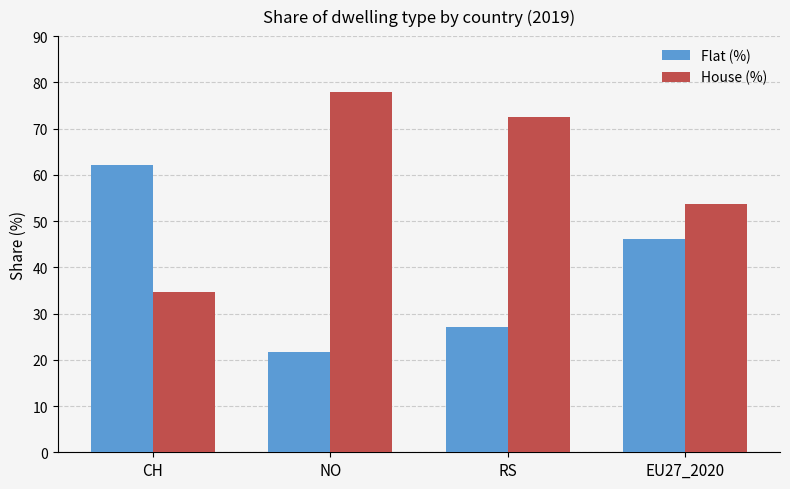

Which series has the largest total across all categories?

House (%)